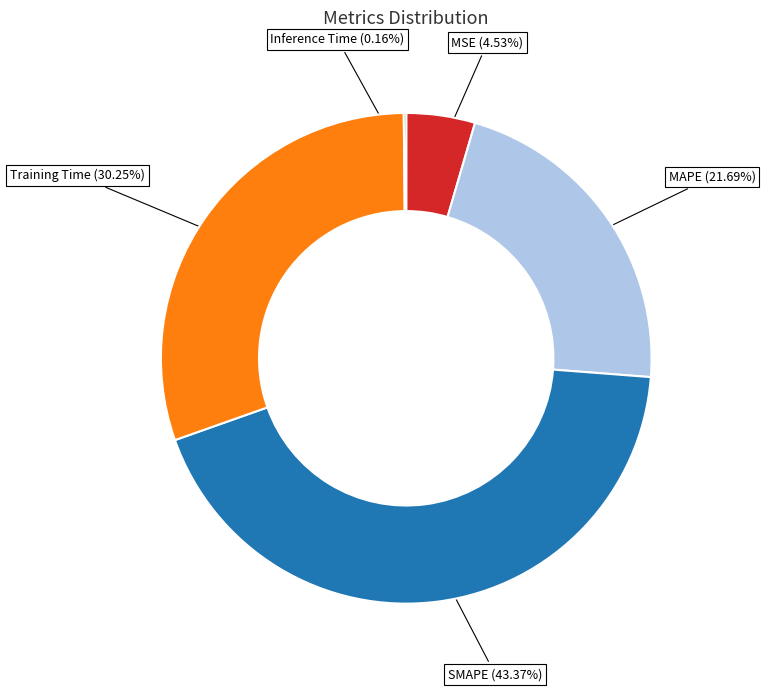

Is there any slice that represents more than half of the pie?

No